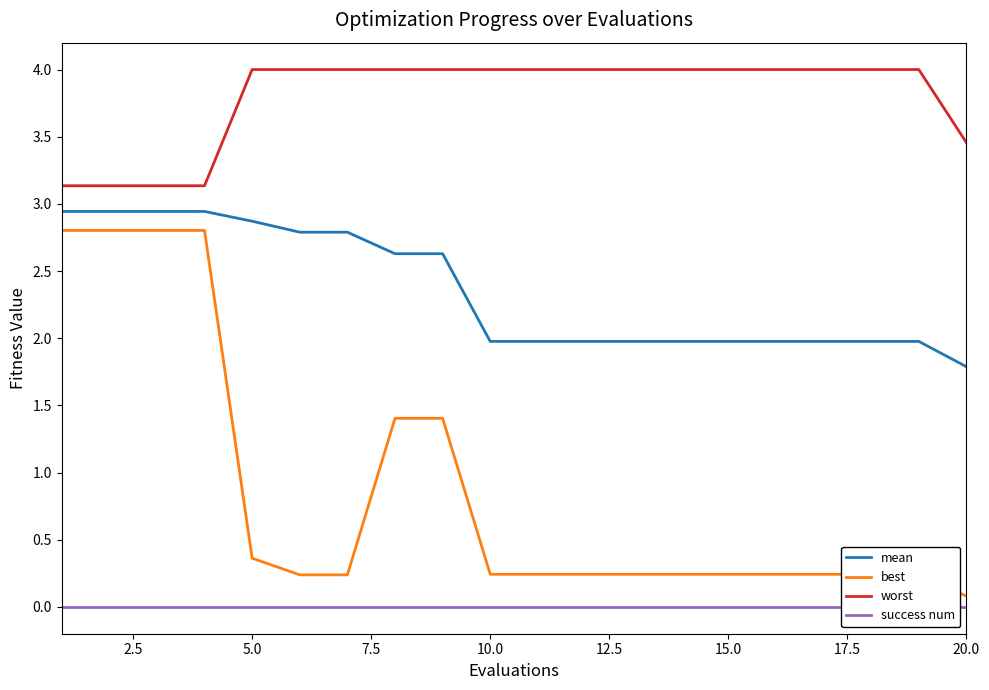

Is it true that worst equals 4.0 at 5.0?

True